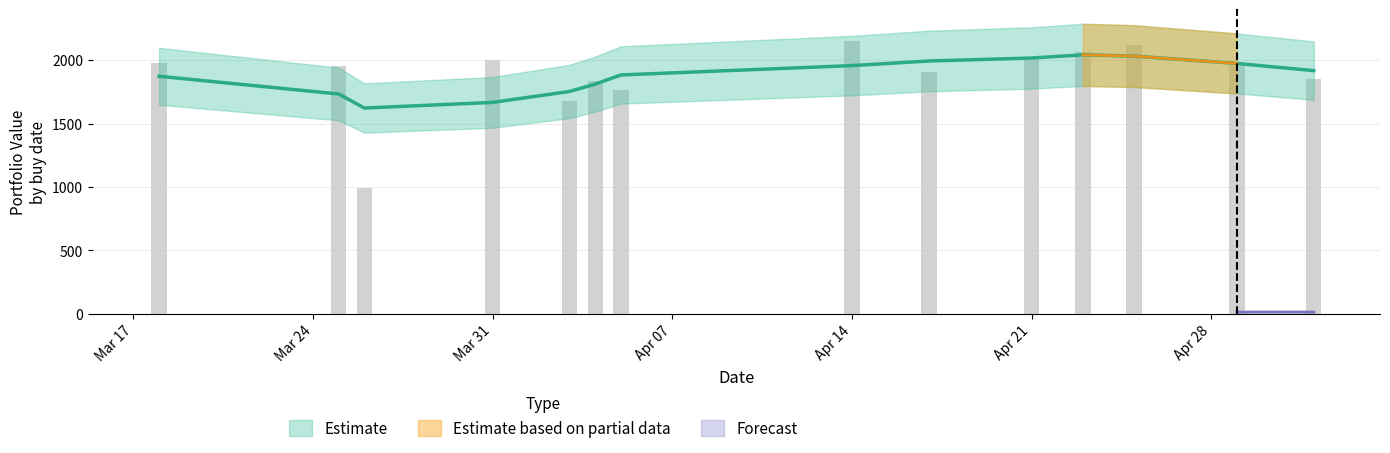

What is the difference between the highest and lowest values at 25?

2016.1